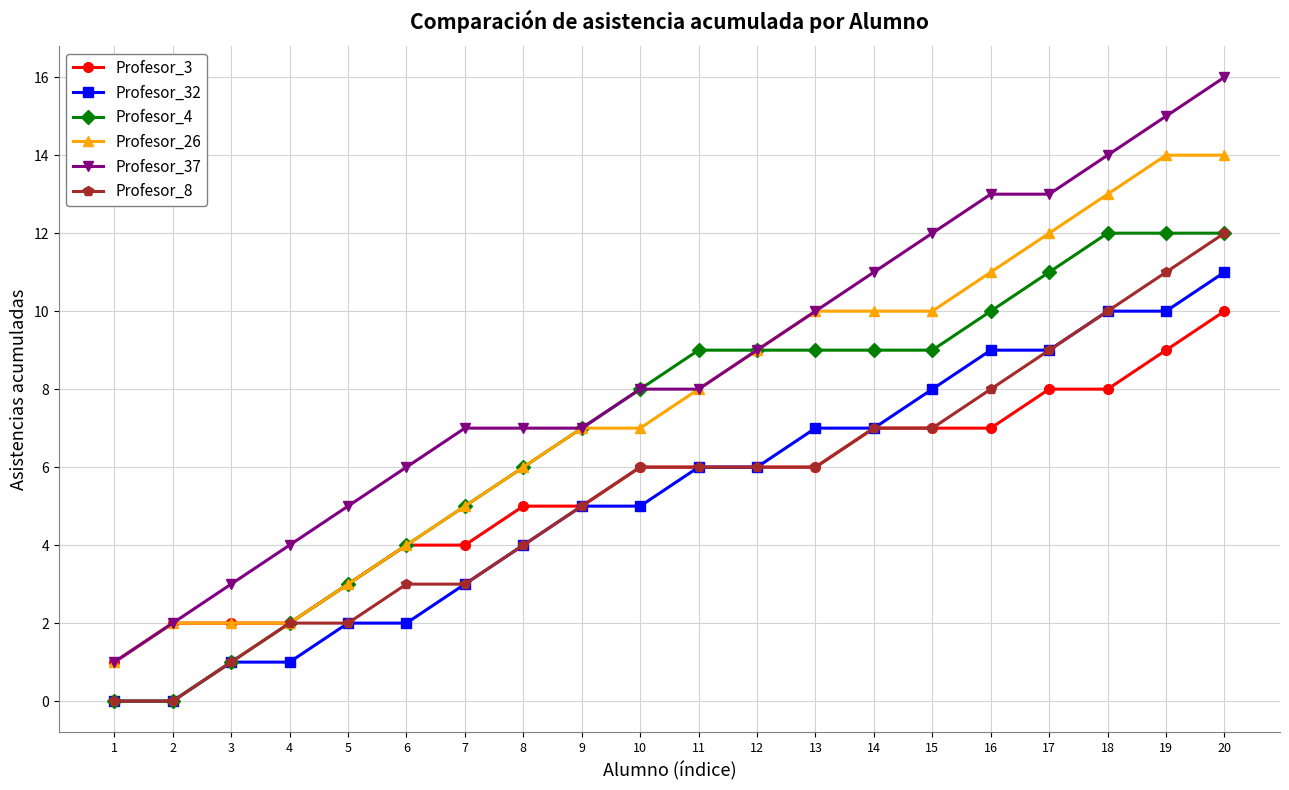

What is the spread (max minus min) of values at 11?

3